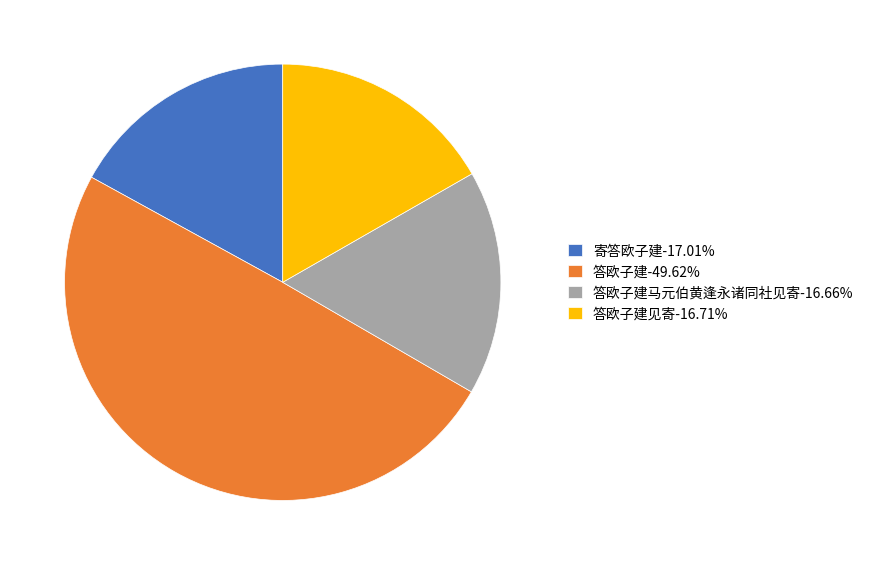

Combined, do 答欧子建-49.62% and 答欧子建见寄-16.71% account for over 50%?

Yes